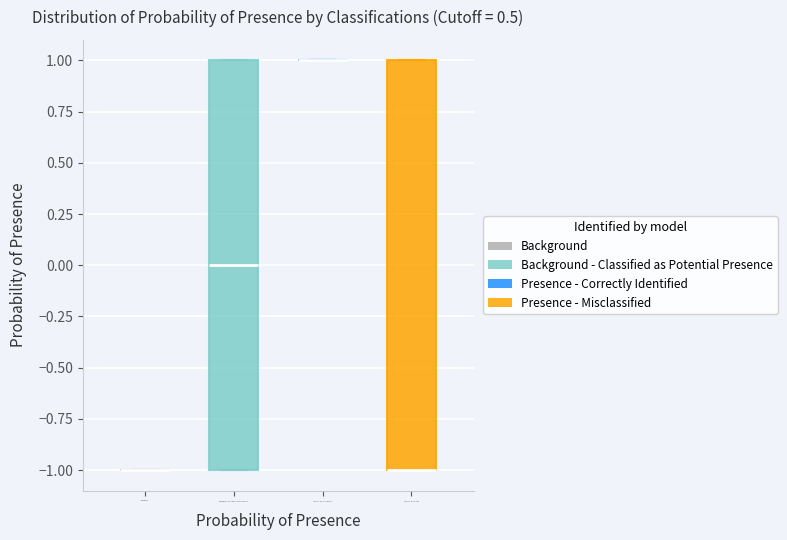

Reading left to right, transcribe this box plot: for each box, give where its median line is, the range the box spans, and where its two whiskers end, as read against the y-axis. The values are not printed on the chart, so give them approximately, as read against the axis.

Background: box collapsed to a line at -1, whiskers -1 to -1
Background - Classified as Potential Presence: median 0, box -1 to 1, whiskers -1 to 1
Presence - Correctly Identified: box collapsed to a line at 1, whiskers 1 to 1
Presence - Misclassified: median -1 (drawn on the box's lower edge), box -1 to 1, whiskers -1 to 1